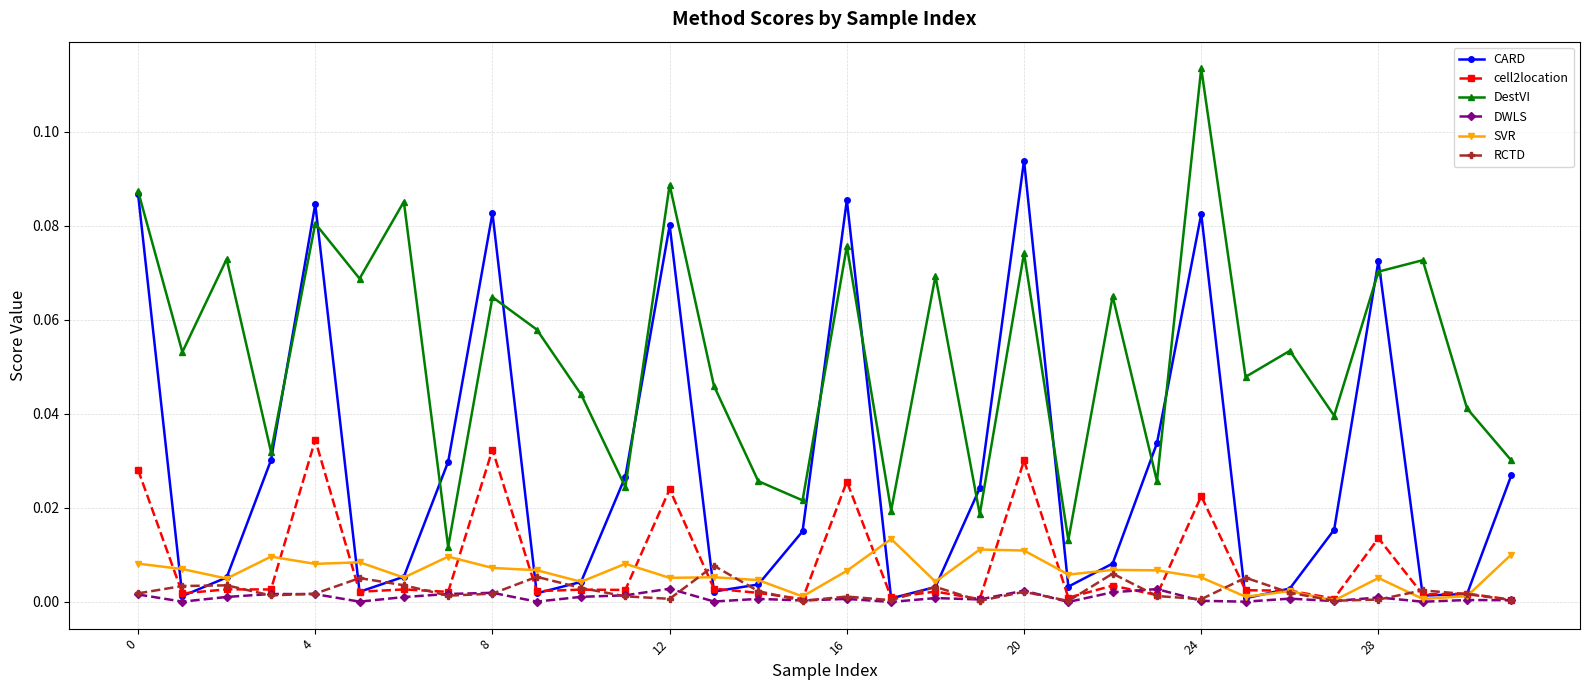

True or false: SVR and cell2location intersect in this chart.

True